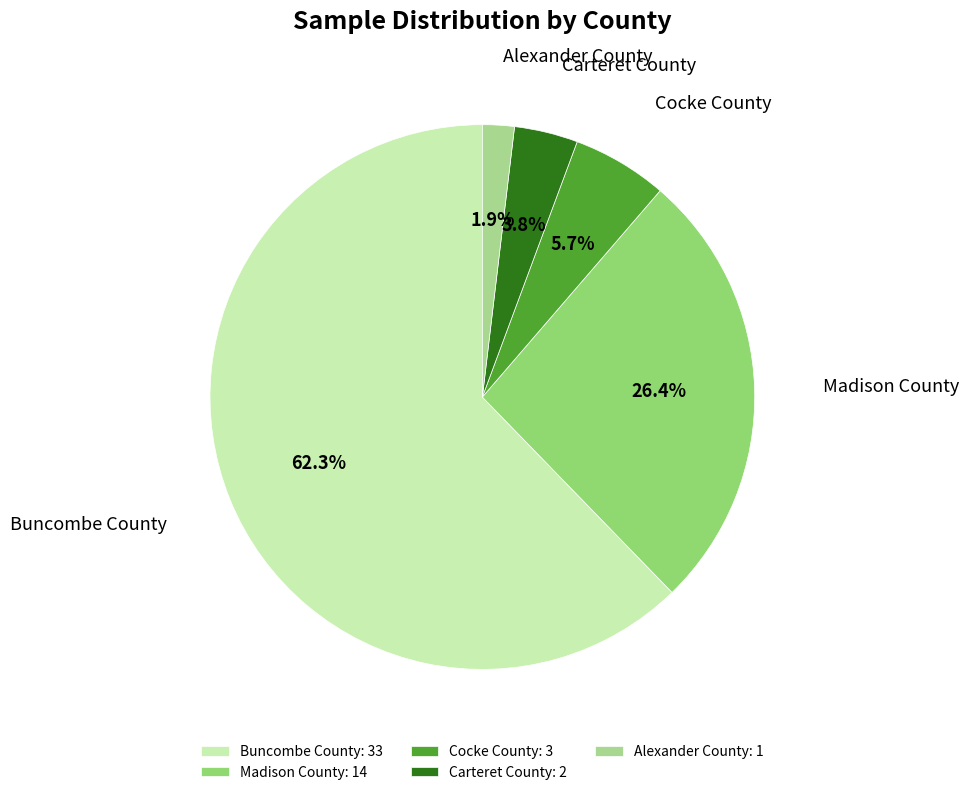

Rank the categories by value from highest to lowest.

Buncombe County, Madison County, Cocke County, Carteret County, Alexander County